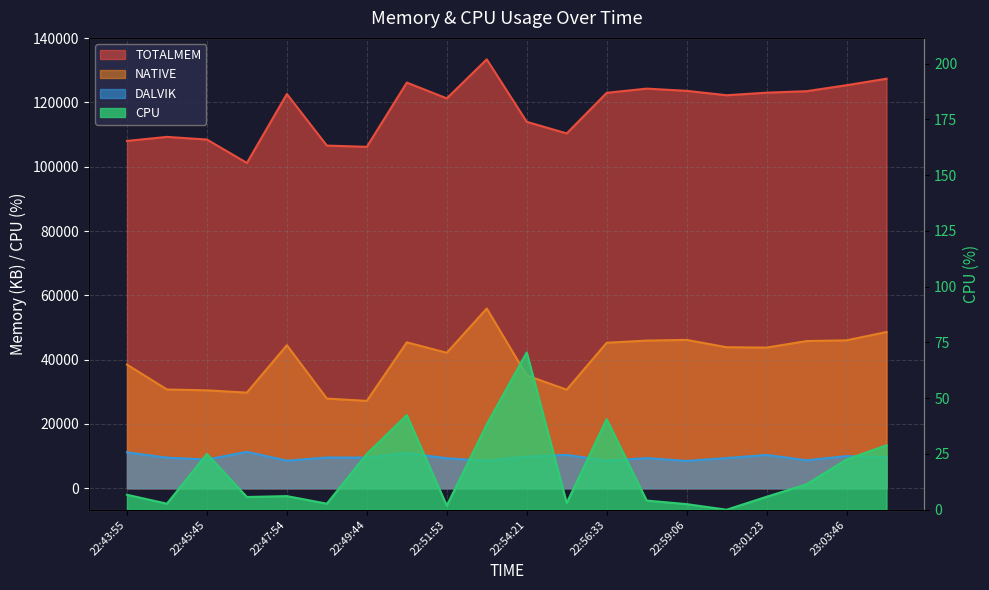

Between 22:48:44 and 23:00:15, which series saw the biggest shift?

NATIVE